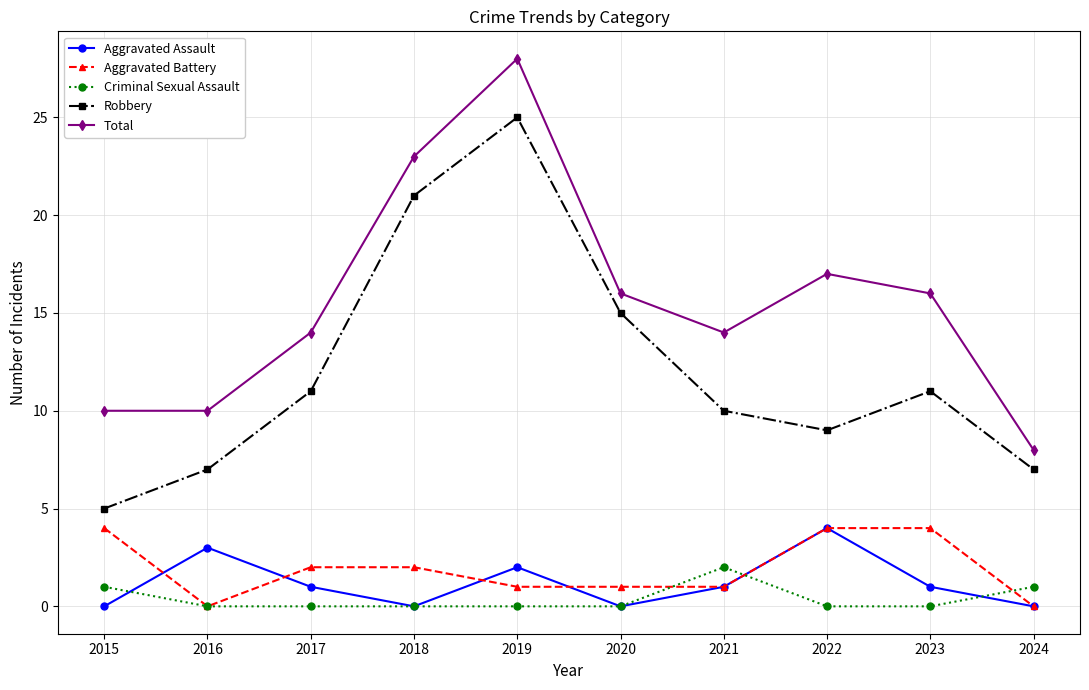

In Aggravated Assault, how many points are higher than both neighbors (excluding endpoints)?

3